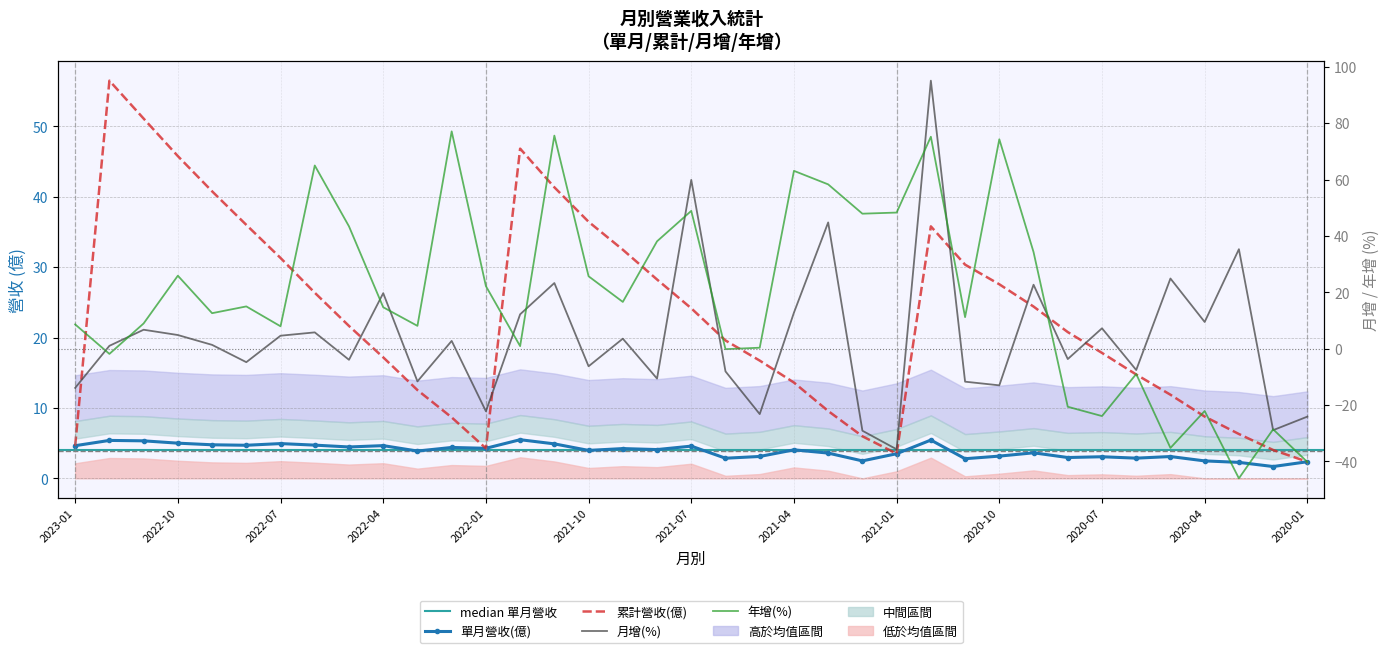

At which category does 月增(%) reach its first local peak?

2022-11